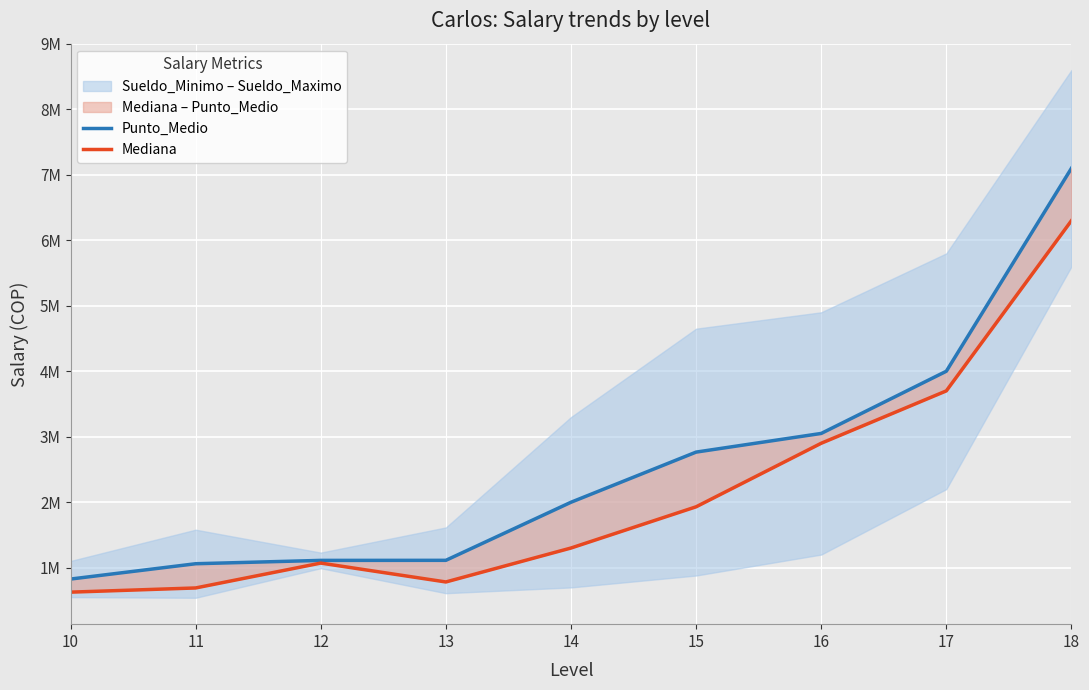

True or false: Punto_Medio and Mediana intersect in this chart.

False